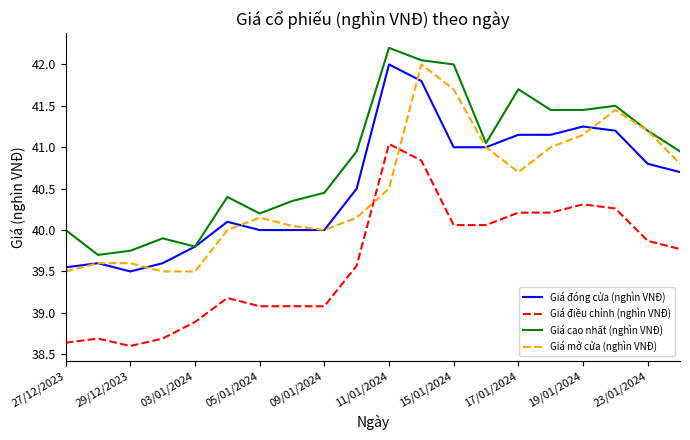

What is the highest value of the Giá cao nhất (nghìn VNĐ) series?

42.2